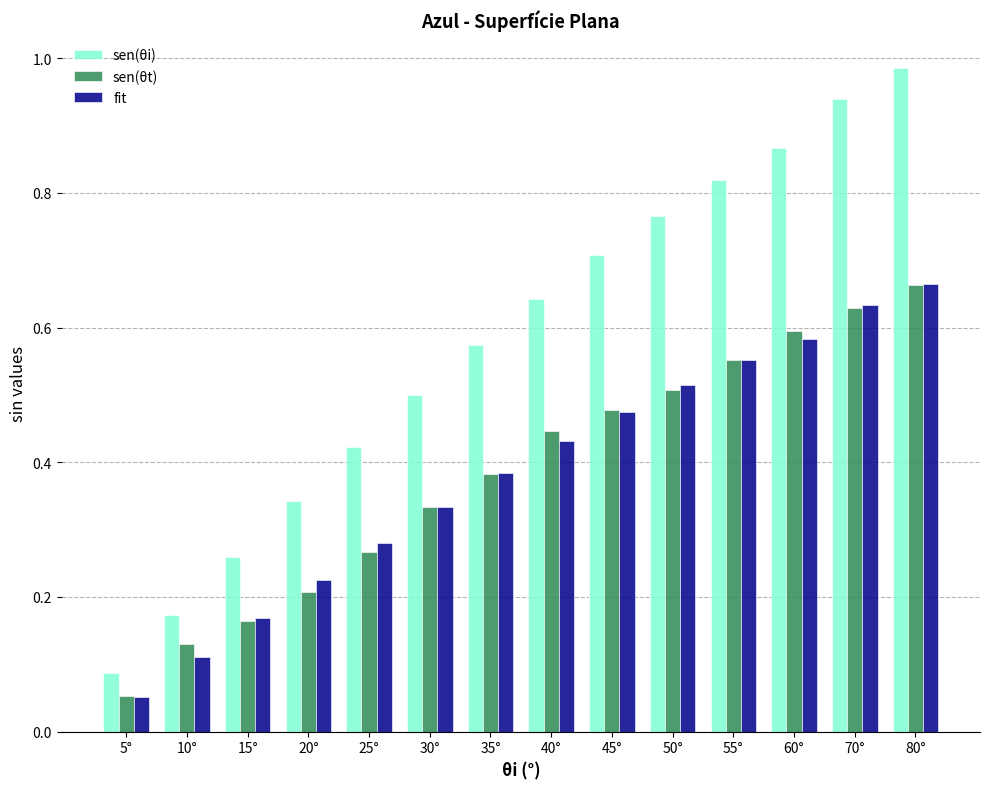

At which category is the sum across all series the highest?

80°